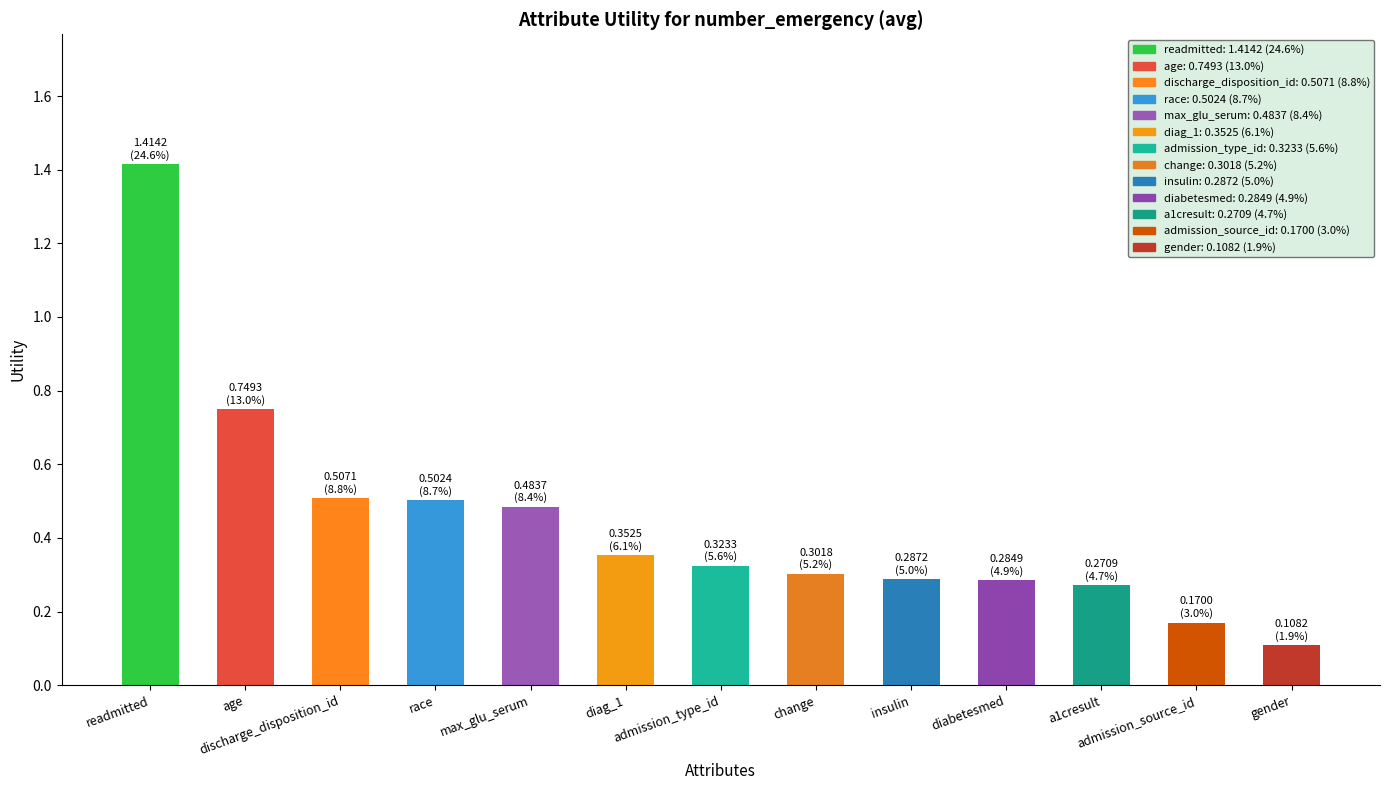

True or false: the data shows 0.4 at change.

False